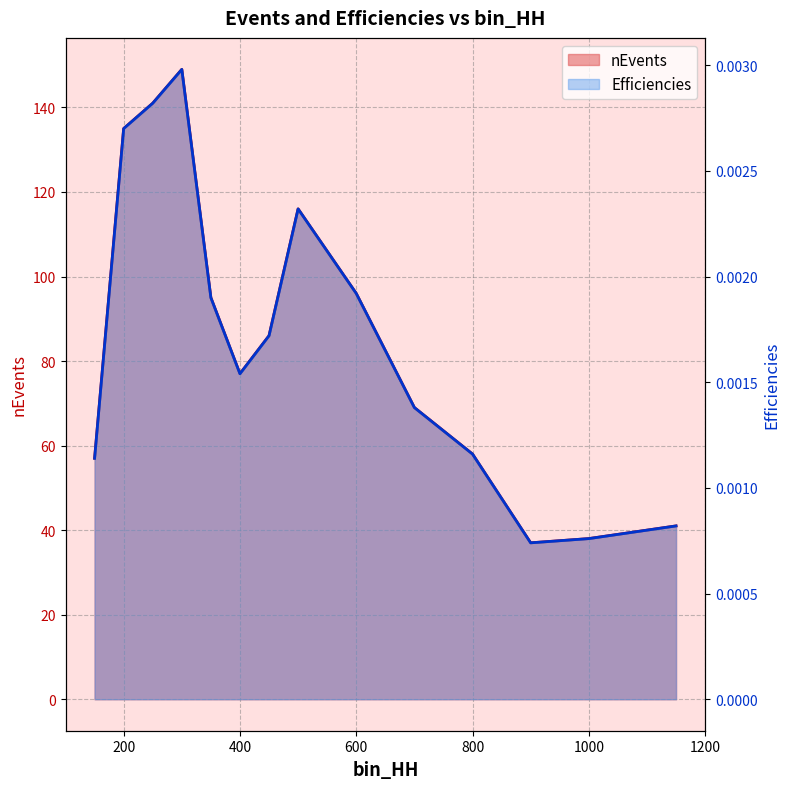

Reading right to left, transcribe all the data shown in this chart.

nEvents: 41.0	38.0	37.0	58.0	69.0	96.0	116.0	86.0	77.0	95.0	149.0	141.0	135.0	57.0
Efficiencies: 0.0	0.0	0.0	0.0	0.0	0.0	0.0	0.0	0.0	0.0	0.0	0.0	0.0	0.0